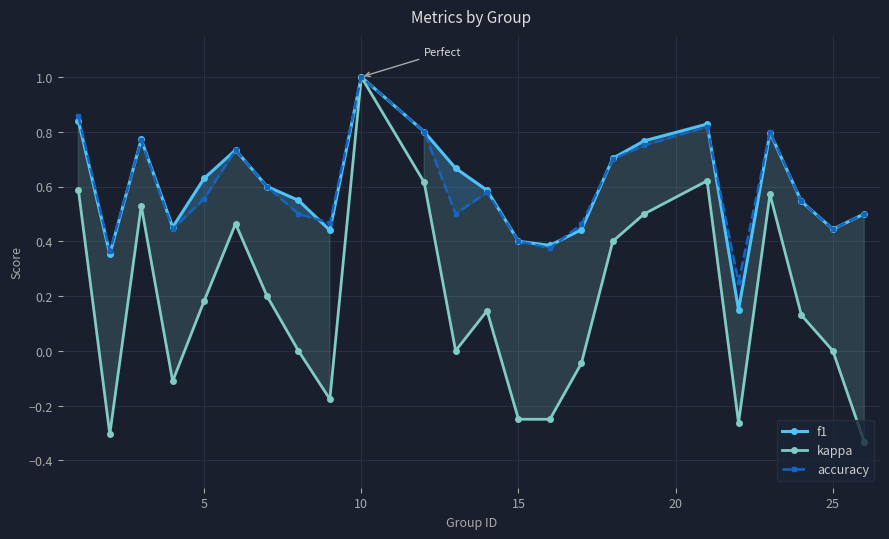

How many interior local peaks does the kappa series have?

6